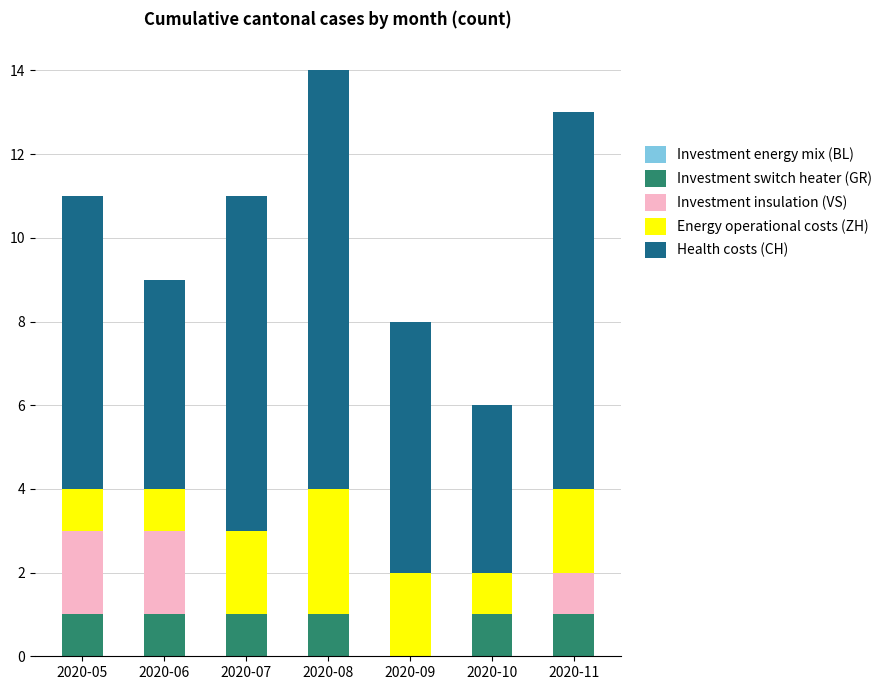

What is the total value across all series at 2020-05?

11